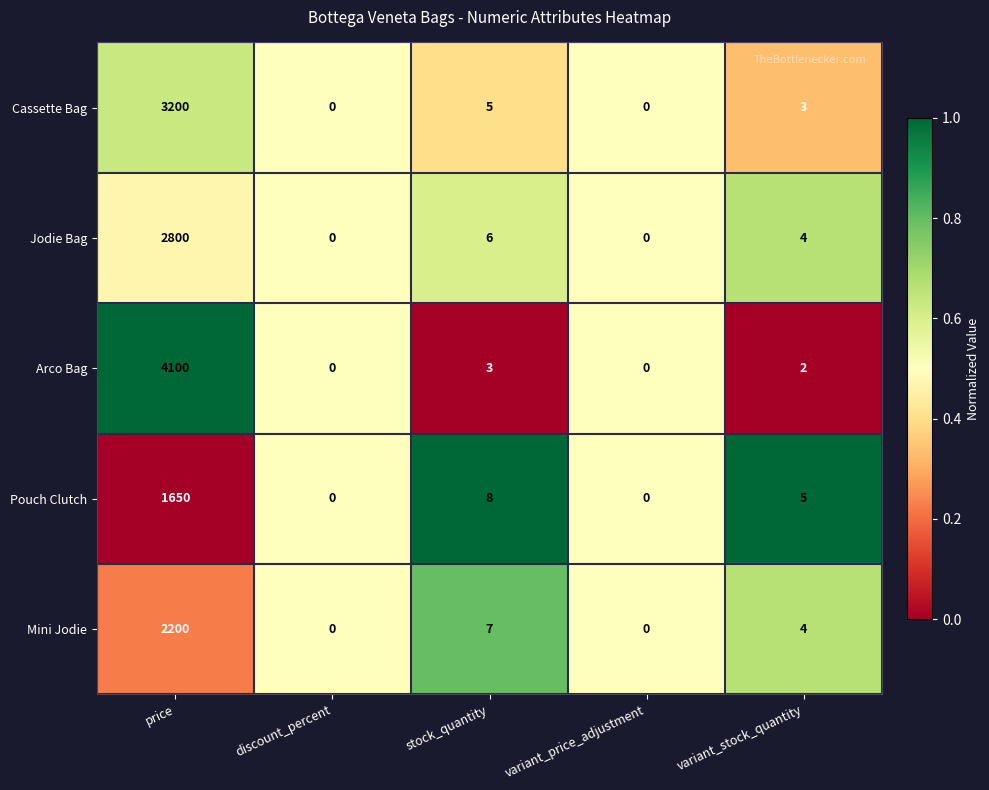

The Mini Jodie series shows 1153 at variant_price_adjustment. True or false?

False